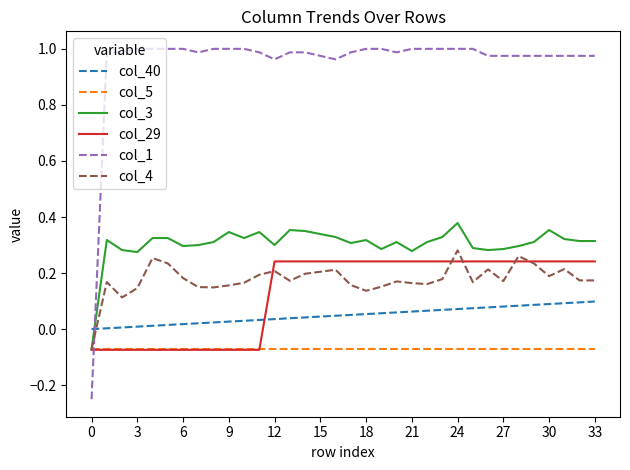

True or false: col_1 and col_29 cross at least once.

True